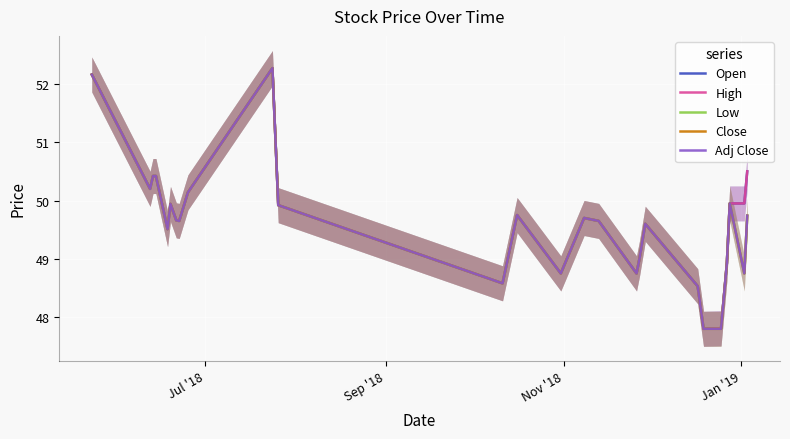

True or false: Close and Adj Close cross at least once.

False